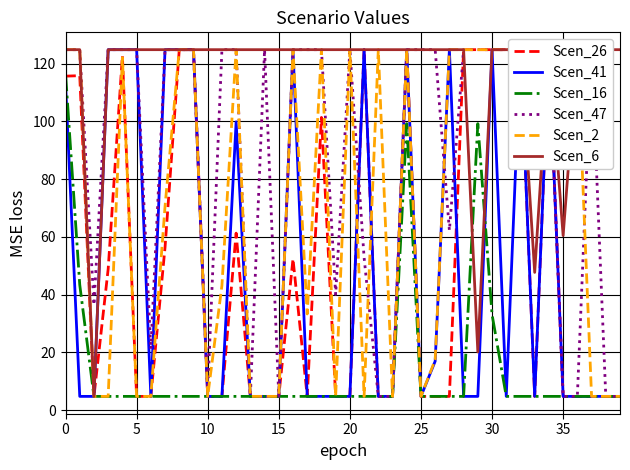

List the series in order of their peak value, lowest first.

Scen_16, Scen_26, Scen_41, Scen_47, Scen_2, Scen_6